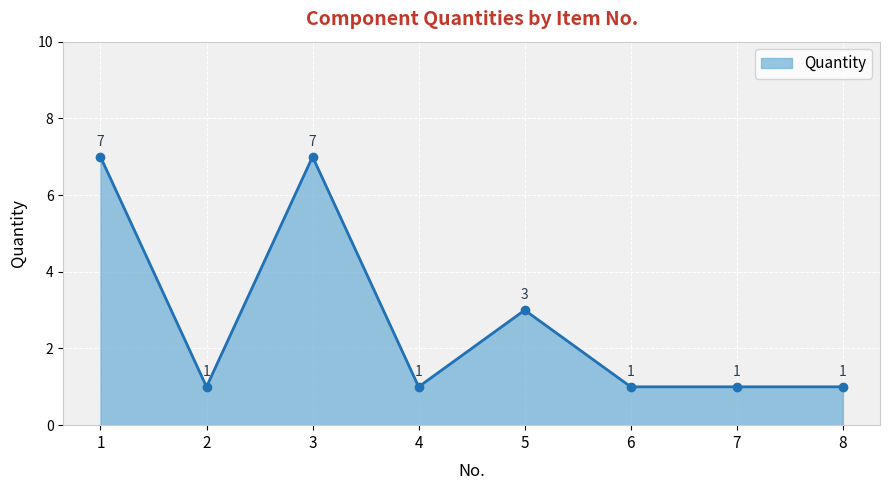

Read the value at 3.

7